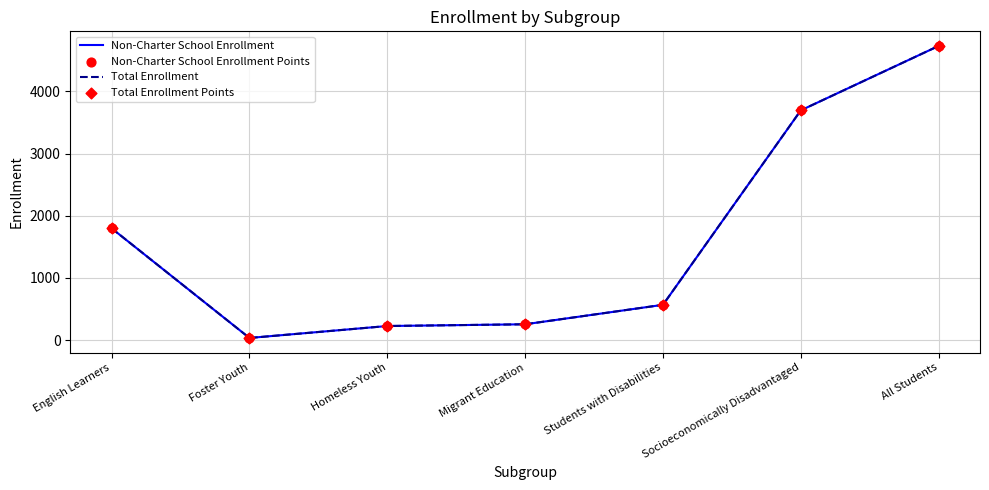

At which category is the sum across all series the highest?

All Students